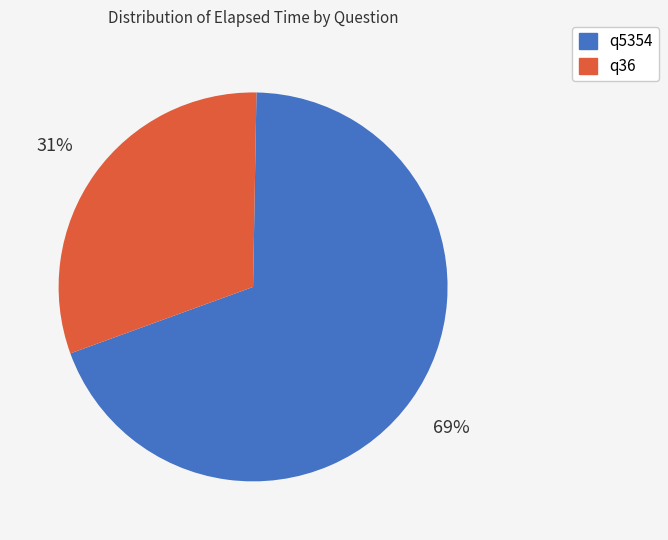

Rank the categories by value from lowest to highest.

q36, q5354